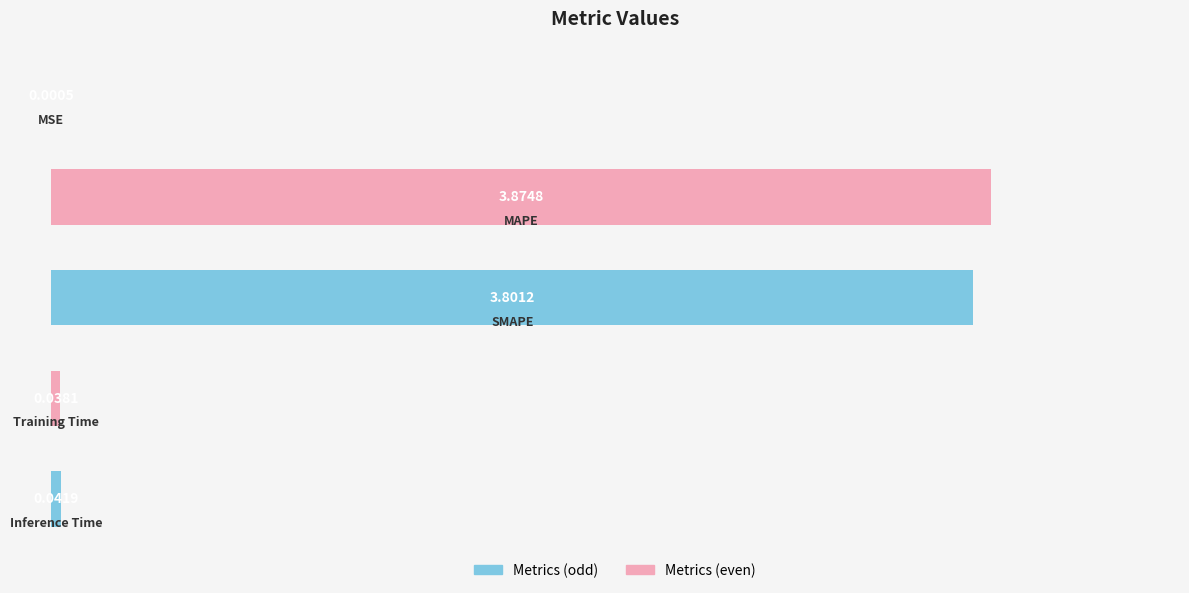

What is the difference between the second highest and minimum values?

3.8